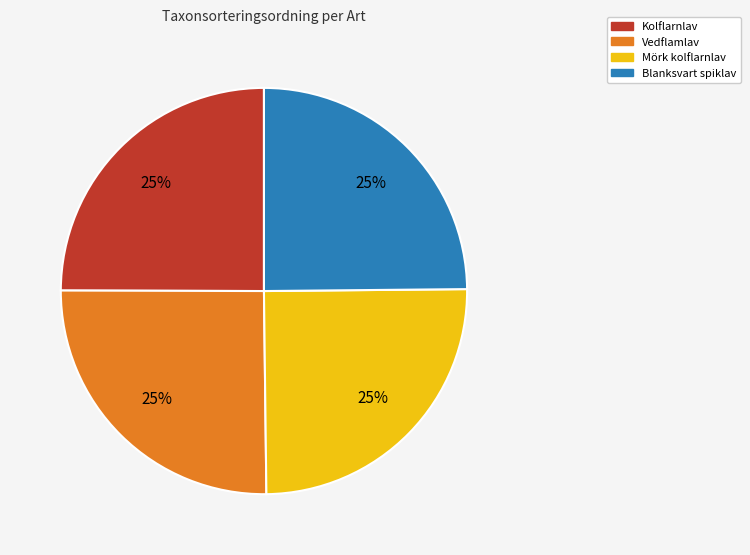

True or false: Vedflamlav accounts for 35% of the total.

False